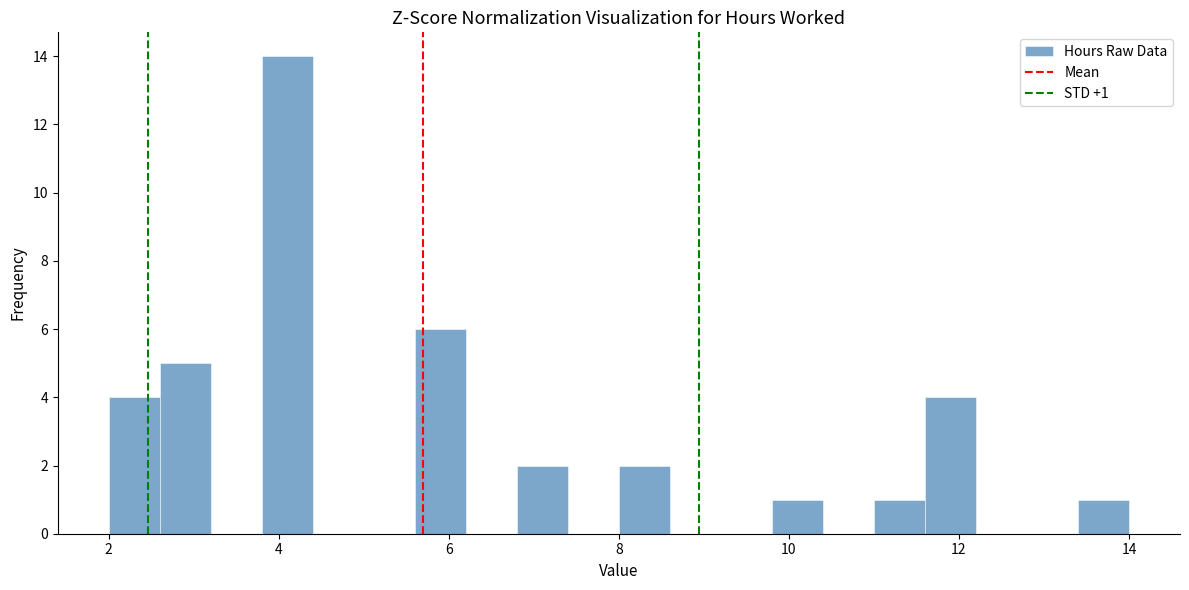

Around what value on the x-axis is the tallest bar? Give the approximate position of its centre, as read against the axis.

4.2